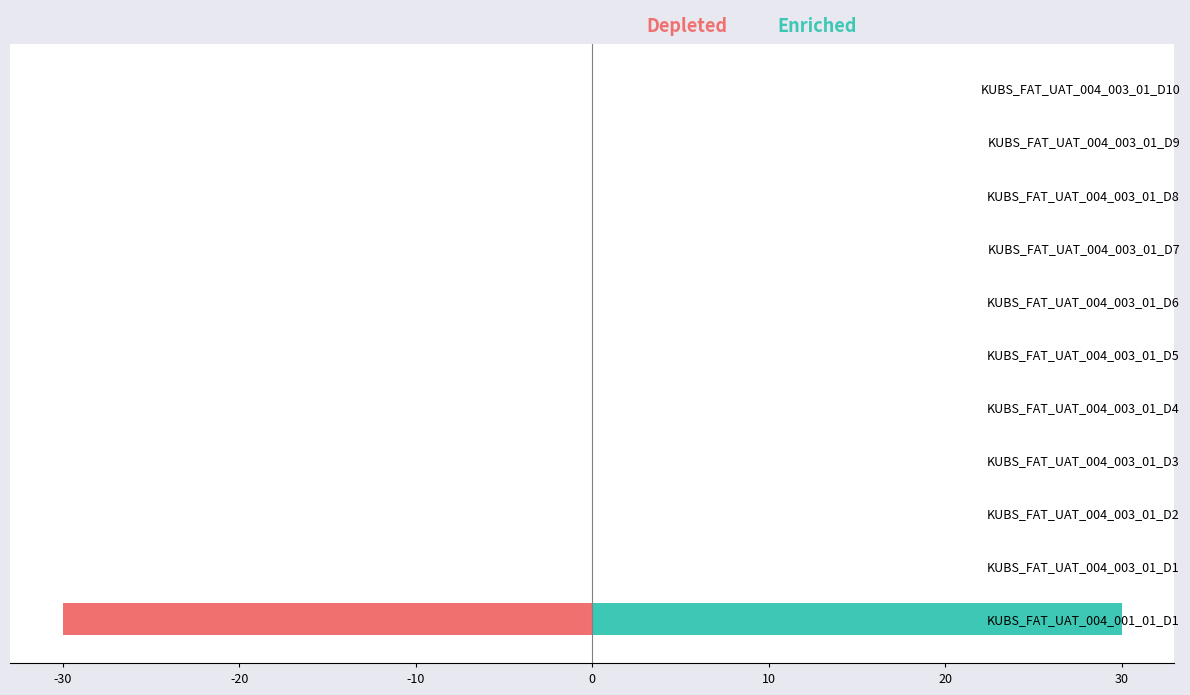

What are all the series names shown in the legend?

Depleted, Enriched